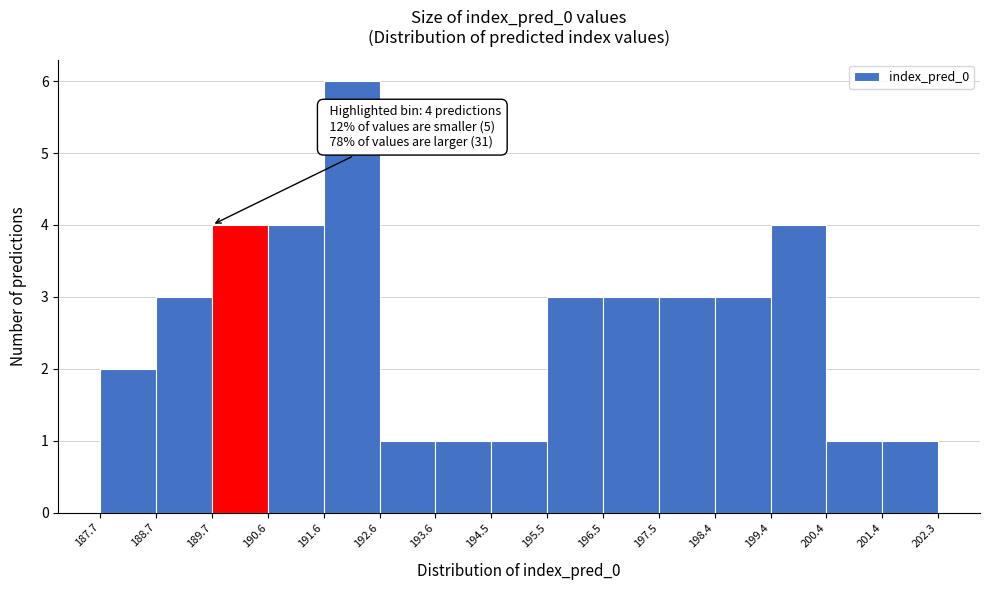

Over which range of the x-axis is the bar tallest?

191.6 to 192.6